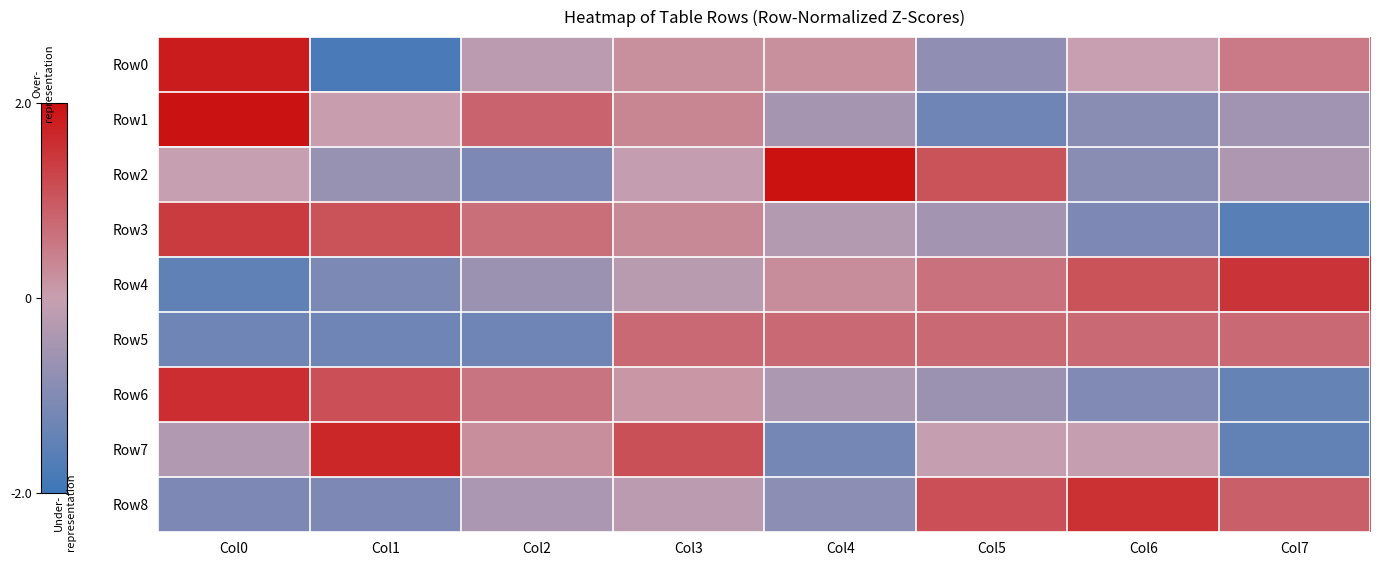

What is the greatest value displayed?

2.0